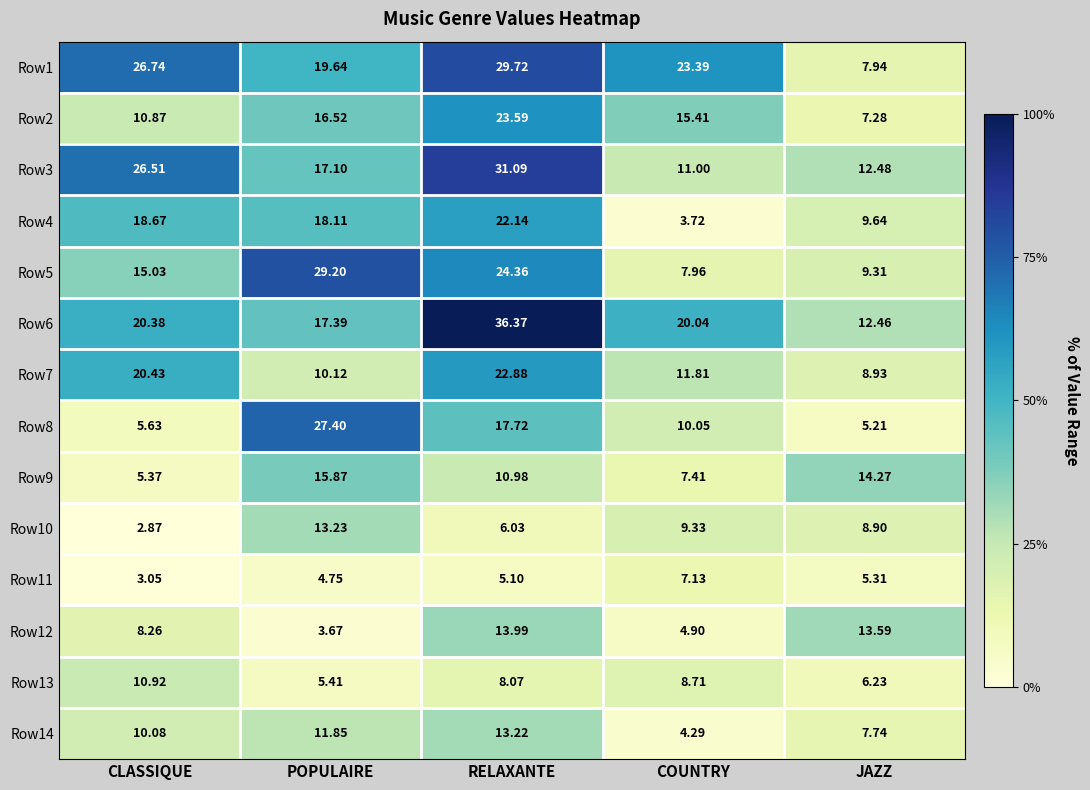

Is the value of Row14 at COUNTRY greater than the value of Row11 at RELAXANTE?

No